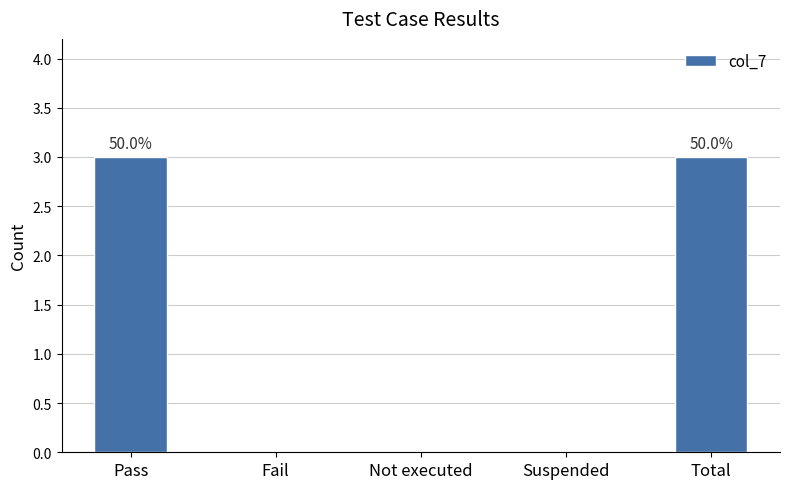

True or false: the data shows 0 at Not executed.

True